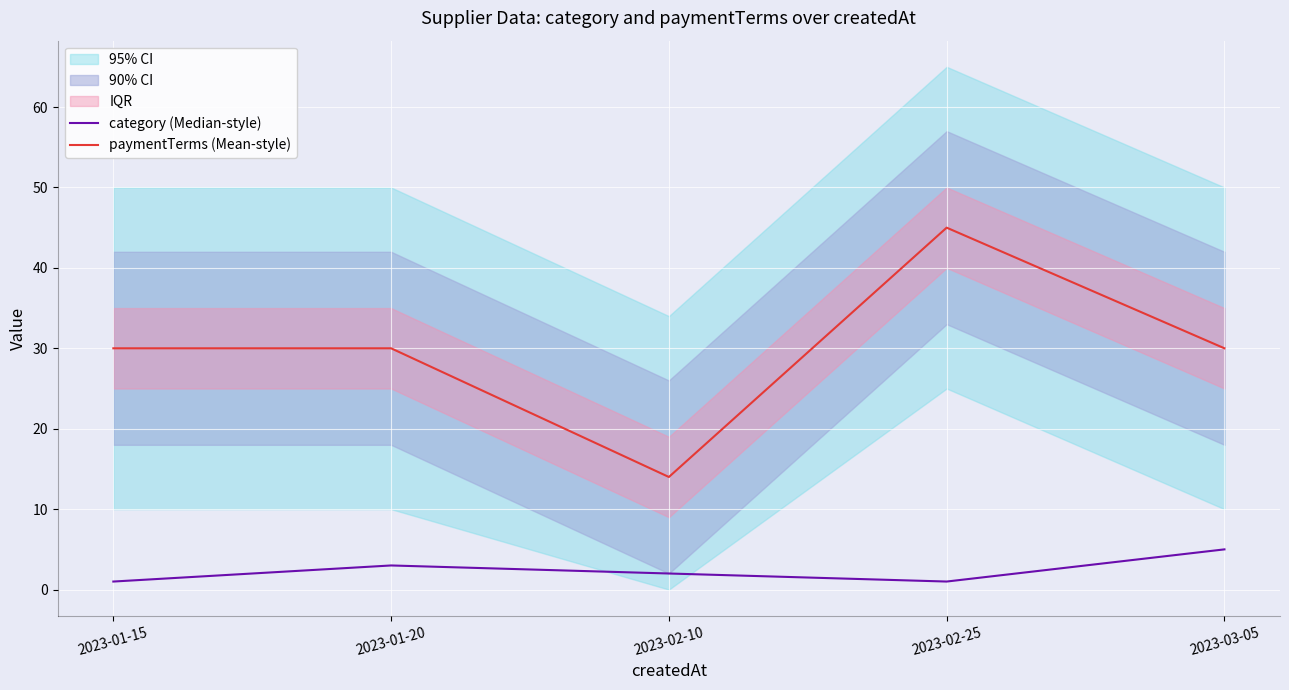

At how many categories does at least one series exceed 19?

4